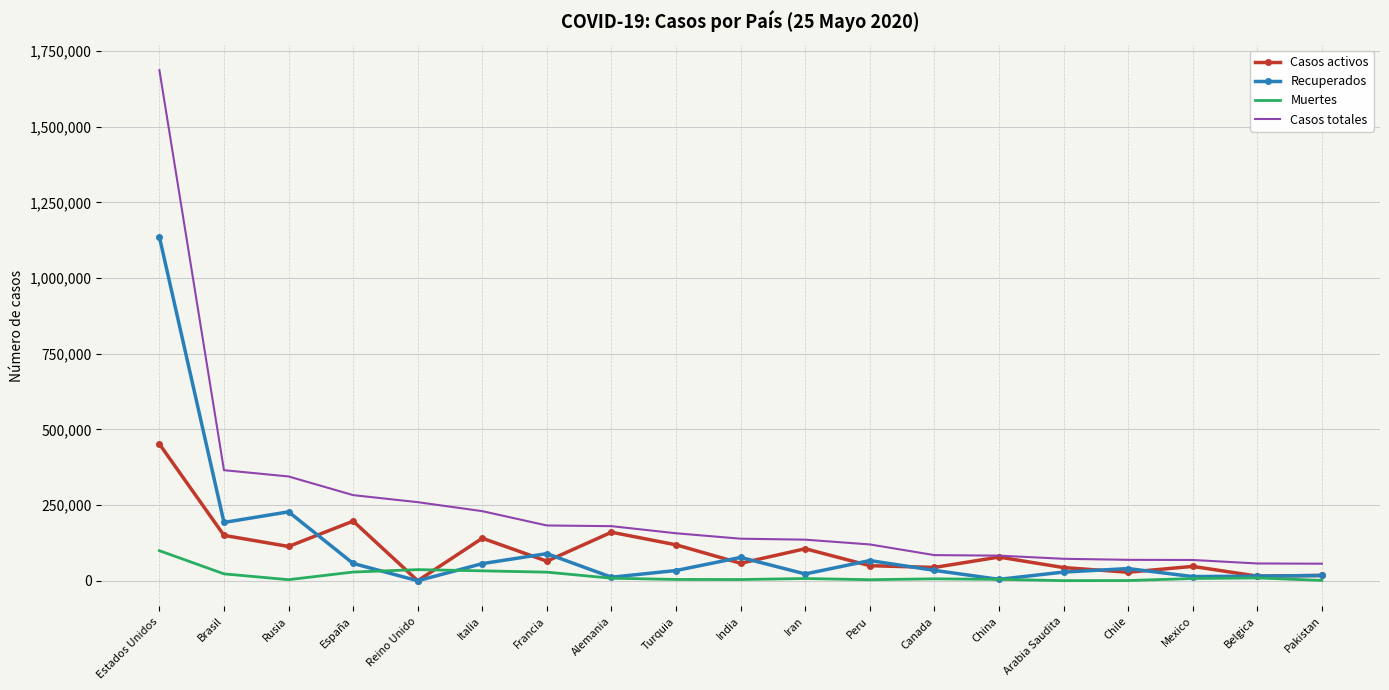

Which series has the widest spread of values?

Casos totales